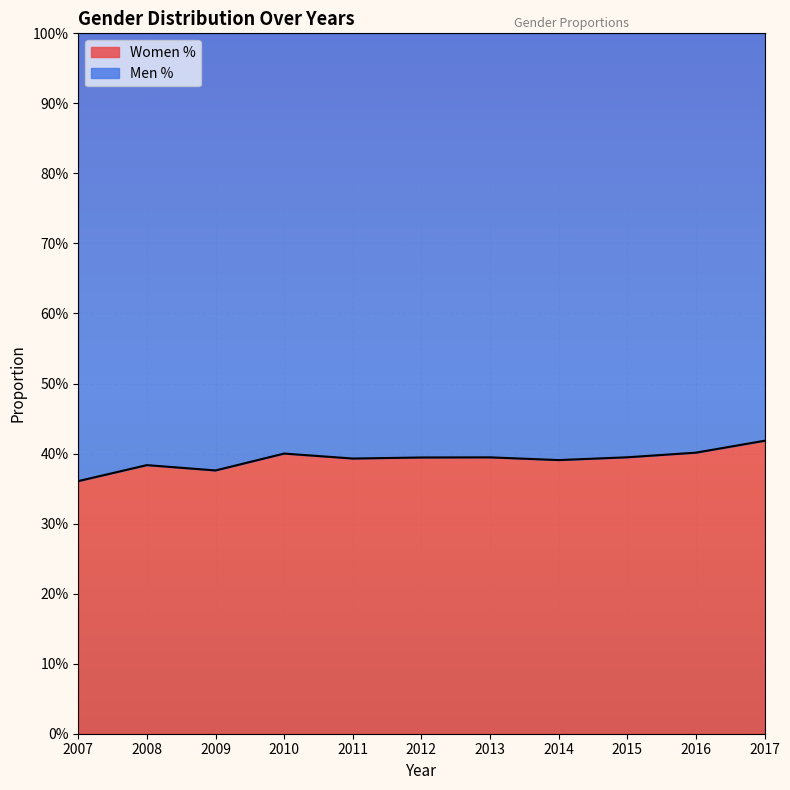

What are all the series names shown in the legend?

Women %, Men %